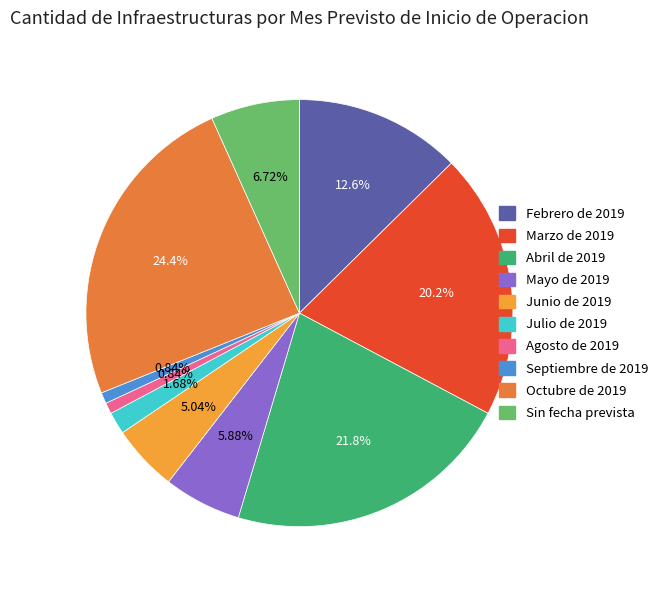

What is the total percentage of Sin fecha prevista and Mayo de 2019?

12.6%